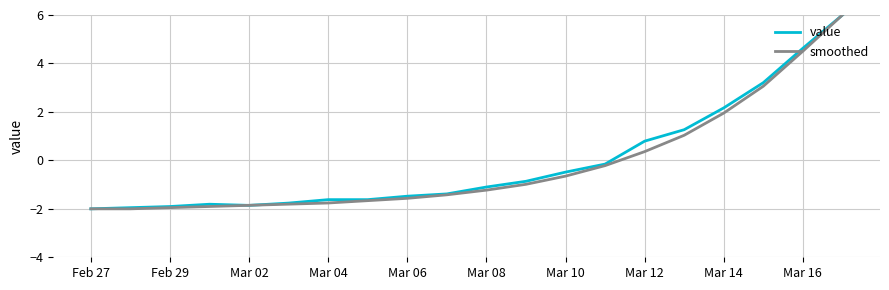

What is the maximum value for smoothed?

6.0